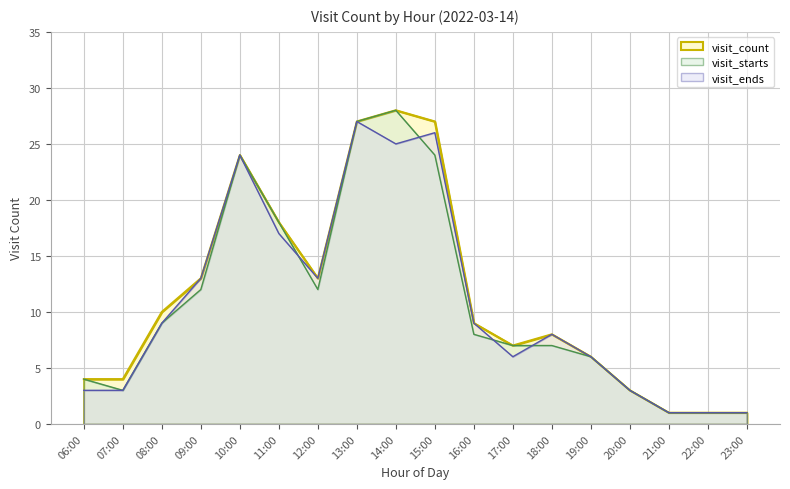

True or false: visit_count and visit_ends cross at least once.

False